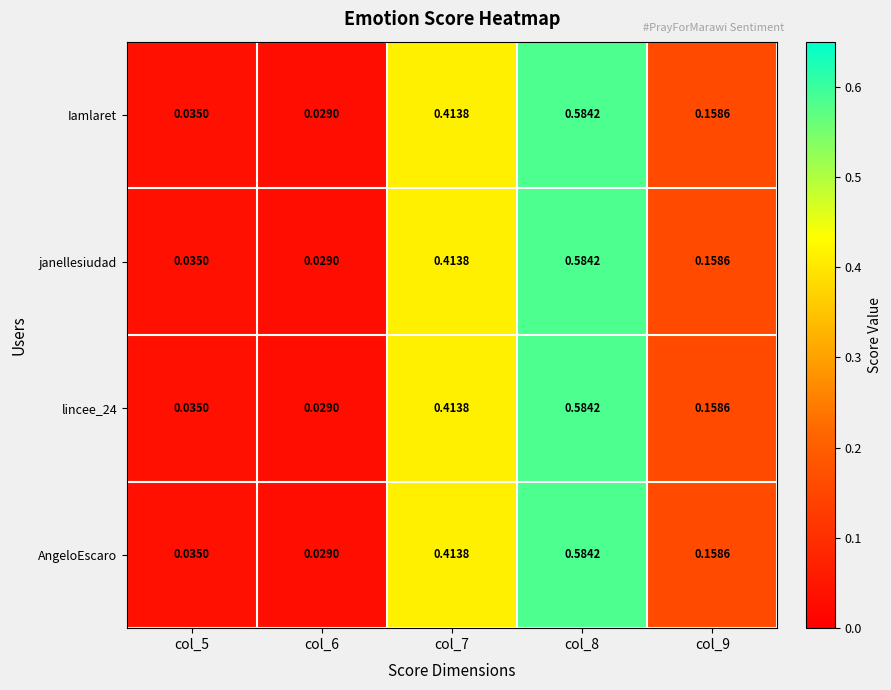

Is the value of janellesiudad at col_6 greater than the value of AngeloEscaro at col_9?

No